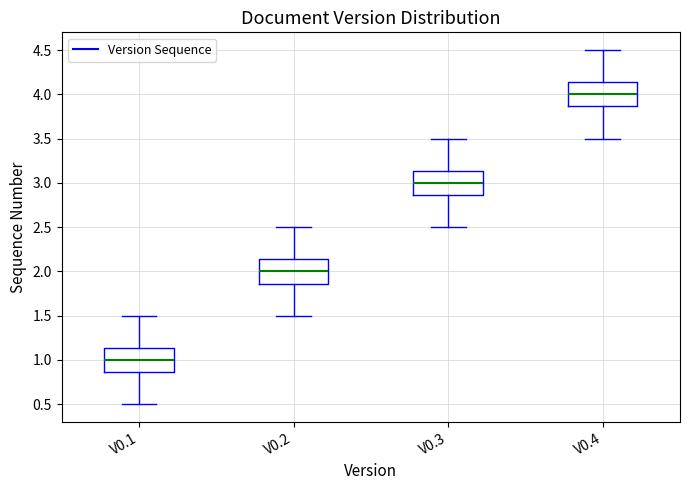

Reading left to right, transcribe this box plot: for each box, give where its median line is, the range the box spans, and where its two whiskers end, as read against the y-axis. The values are not printed on the chart, so give them approximately, as read against the axis.

V0.1: median 1.00, box 0.85 to 1.15, whiskers 0.50 to 1.50
V0.2: median 2.00, box 1.85 to 2.15, whiskers 1.50 to 2.50
V0.3: median 3.00, box 2.85 to 3.15, whiskers 2.50 to 3.50
V0.4: median 4.00, box 3.85 to 4.15, whiskers 3.50 to 4.50